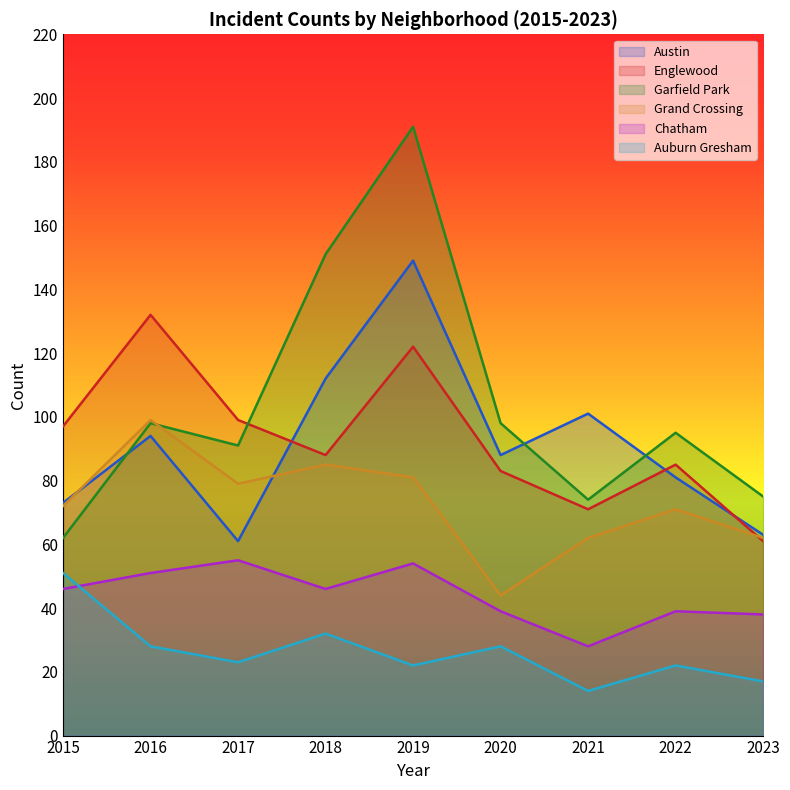

What is the difference between the Austin values at 2021 and 2023?

38